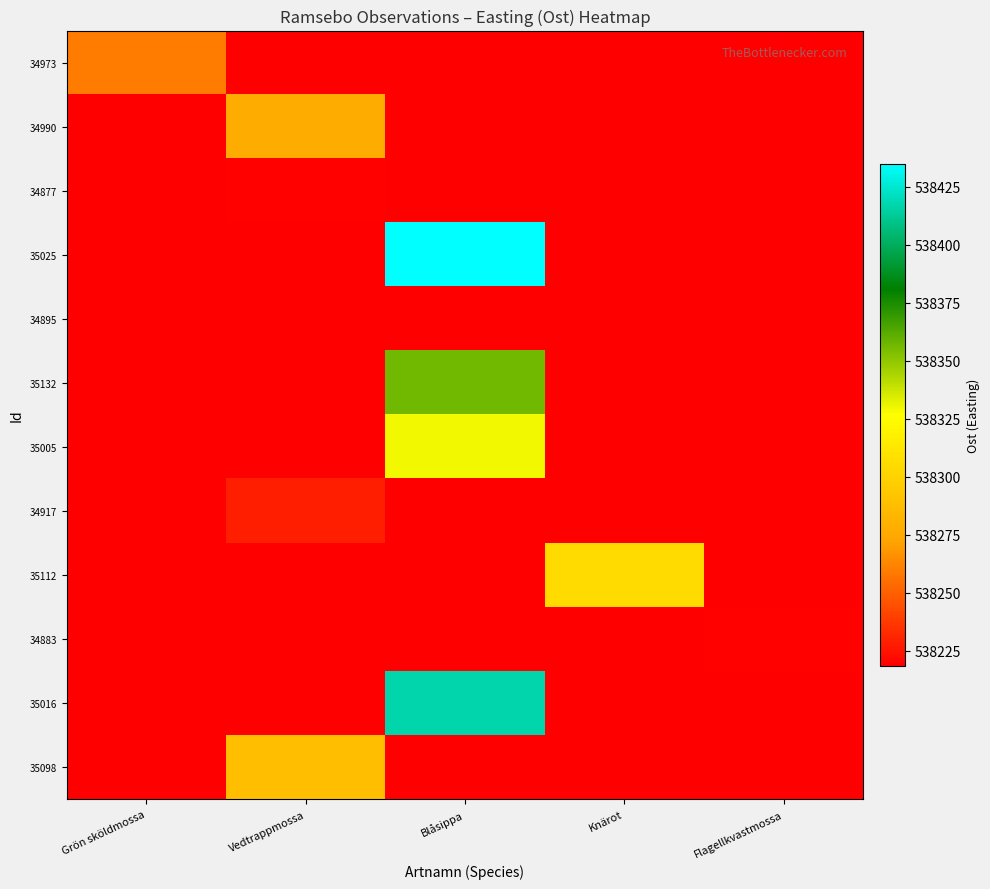

At Vedtrappmossa, list the series in order from smallest to largest.

34973, 35025, 34895, 35132, 35005, 35112, 34883, 35016, 34877, 34917, 34990, 35098